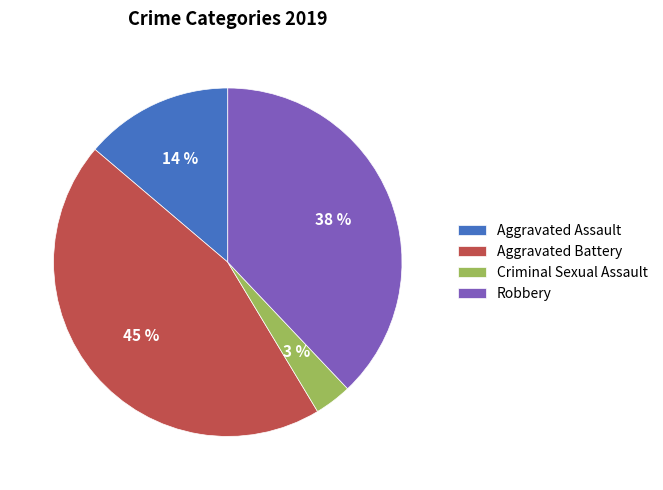

To the nearest percent, what percentage of the pie is Criminal Sexual Assault?

3%